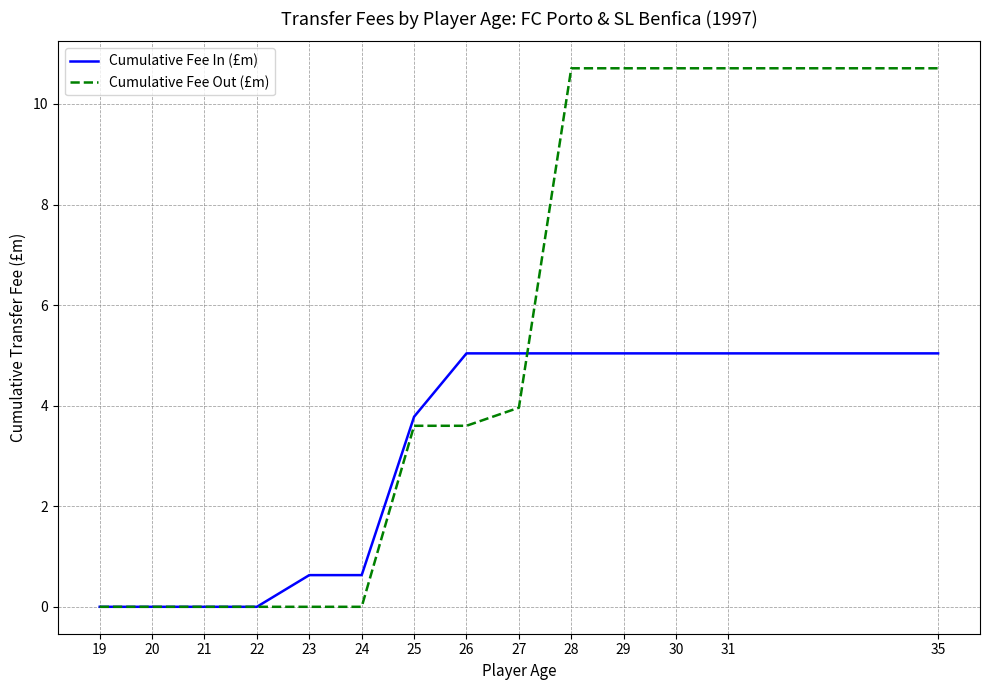

List the series in order of their overall mean, highest first.

Cumulative Fee Out (£m), Cumulative Fee In (£m)